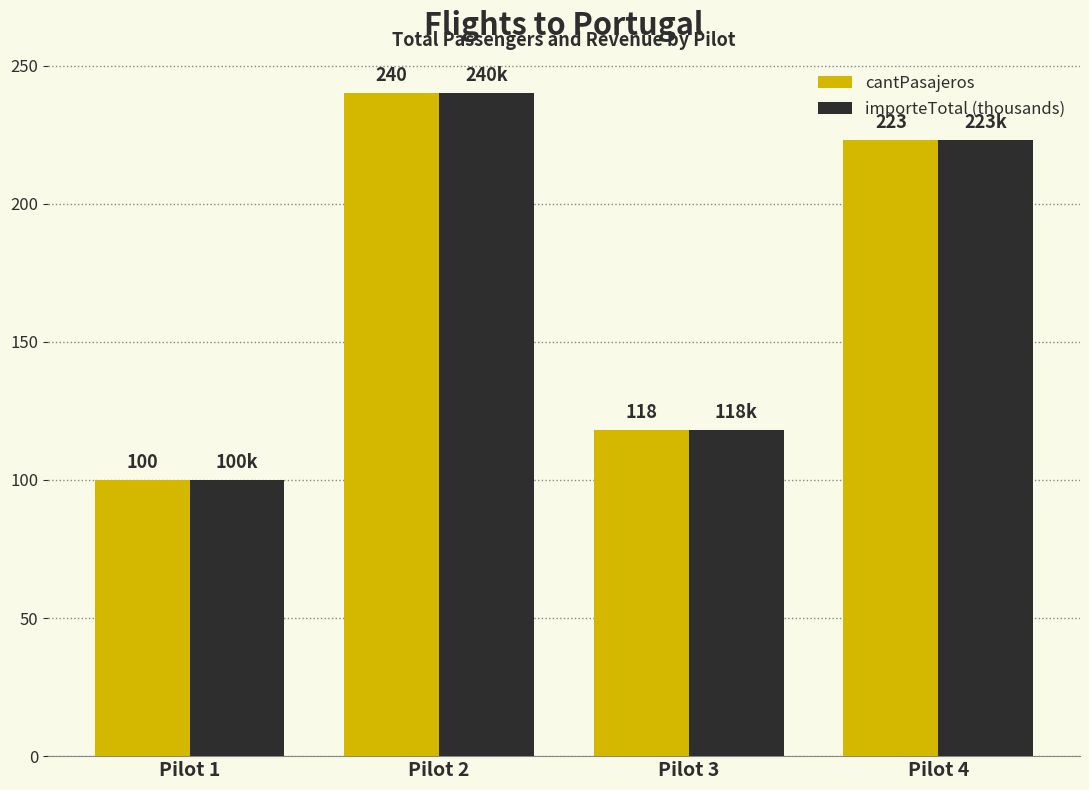

What is the approximate value of cantPasajeros at Pilot 4?

223